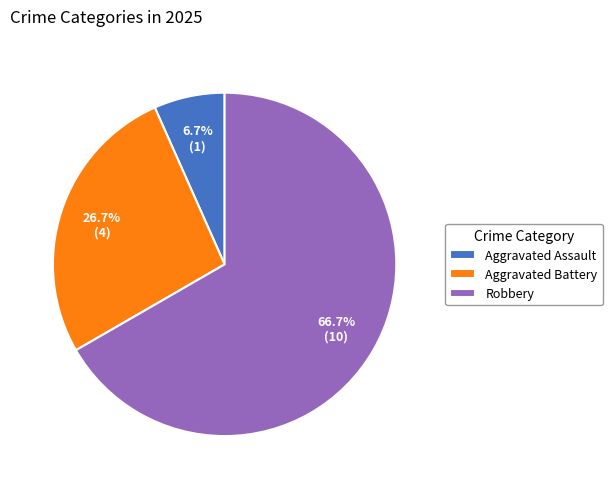

Is Robbery the majority of the pie?

Yes